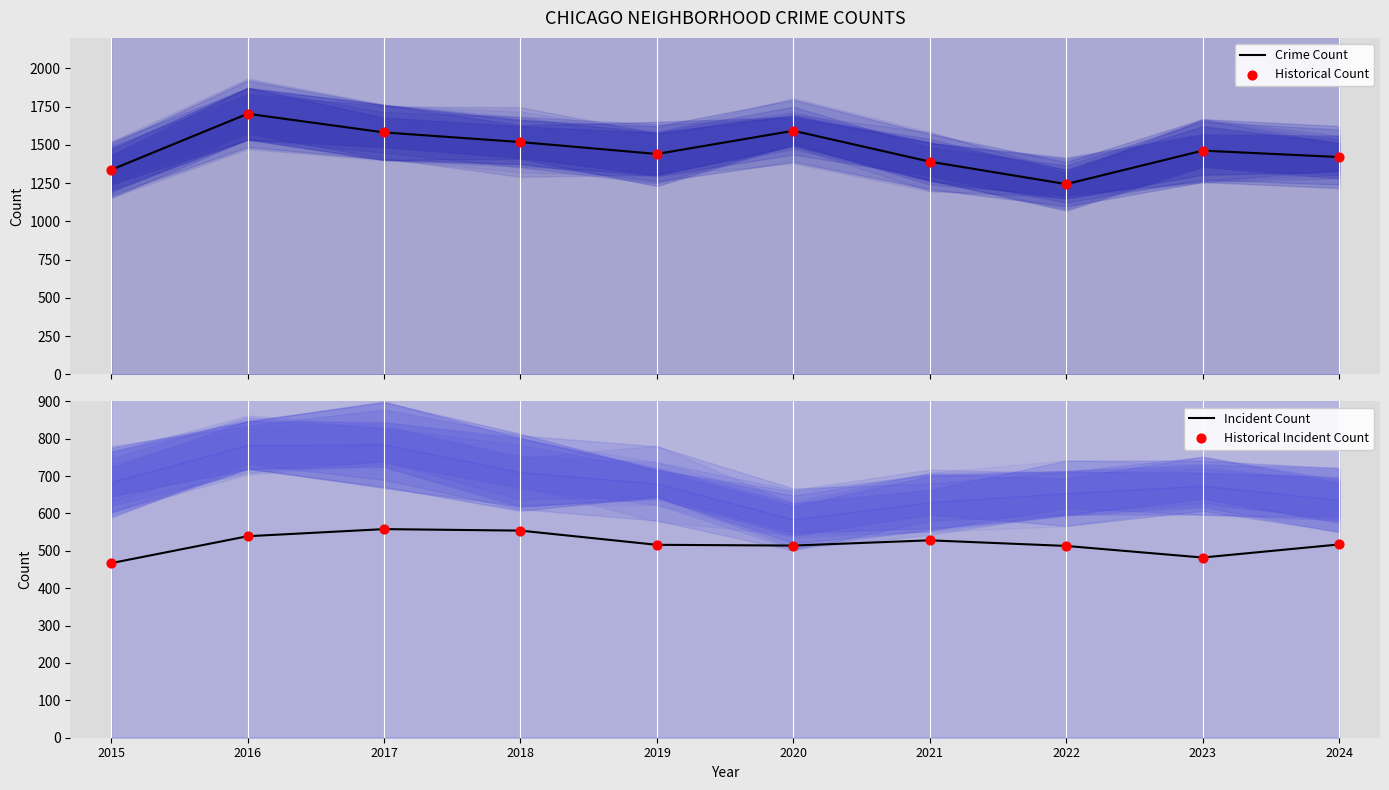

What are all the series names shown in the legend?

Crime Count, Historical Count, Incident Count, Historical Incident Count